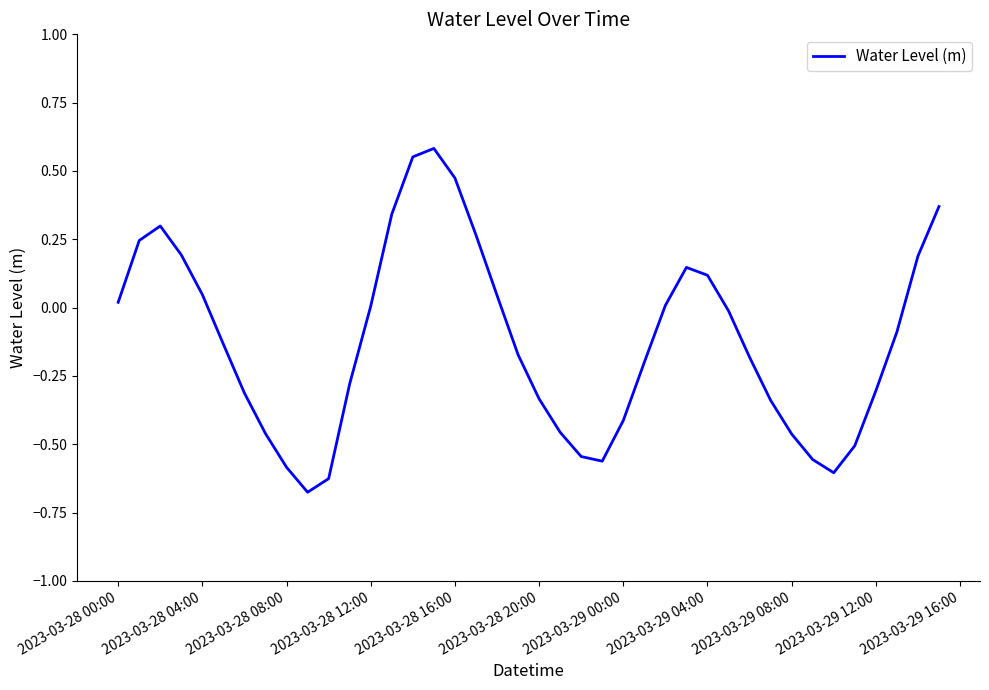

True or false: the data shows -0.8 at 2023-03-29 08:00.

False